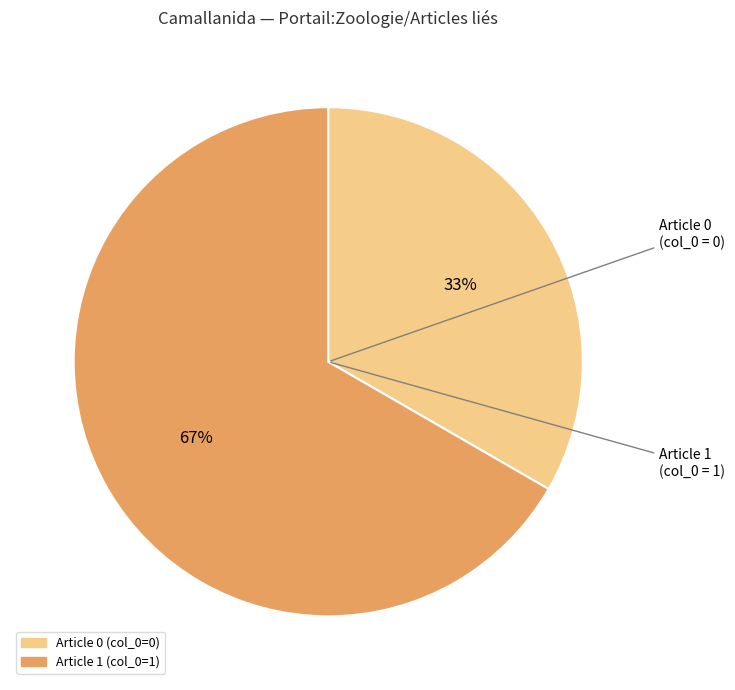

To the nearest percent, what is the average slice percentage?

50%